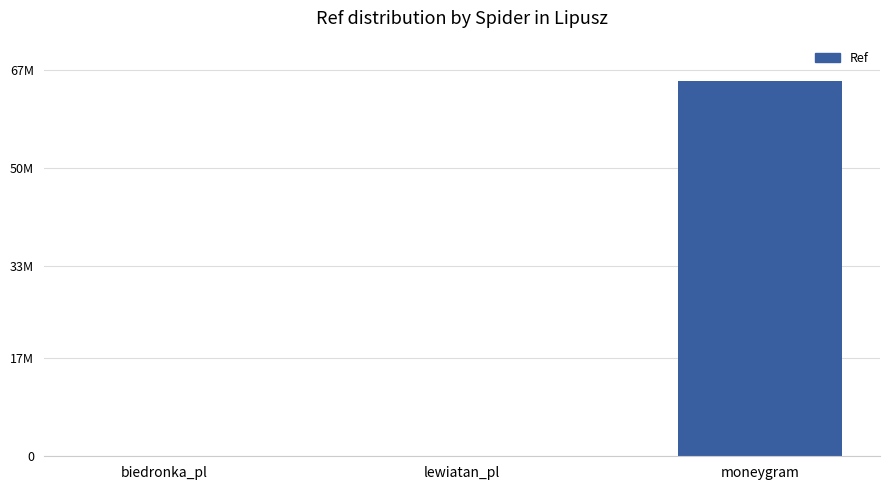

What is the change in value from lewiatan_pl to moneygram?

+65037556